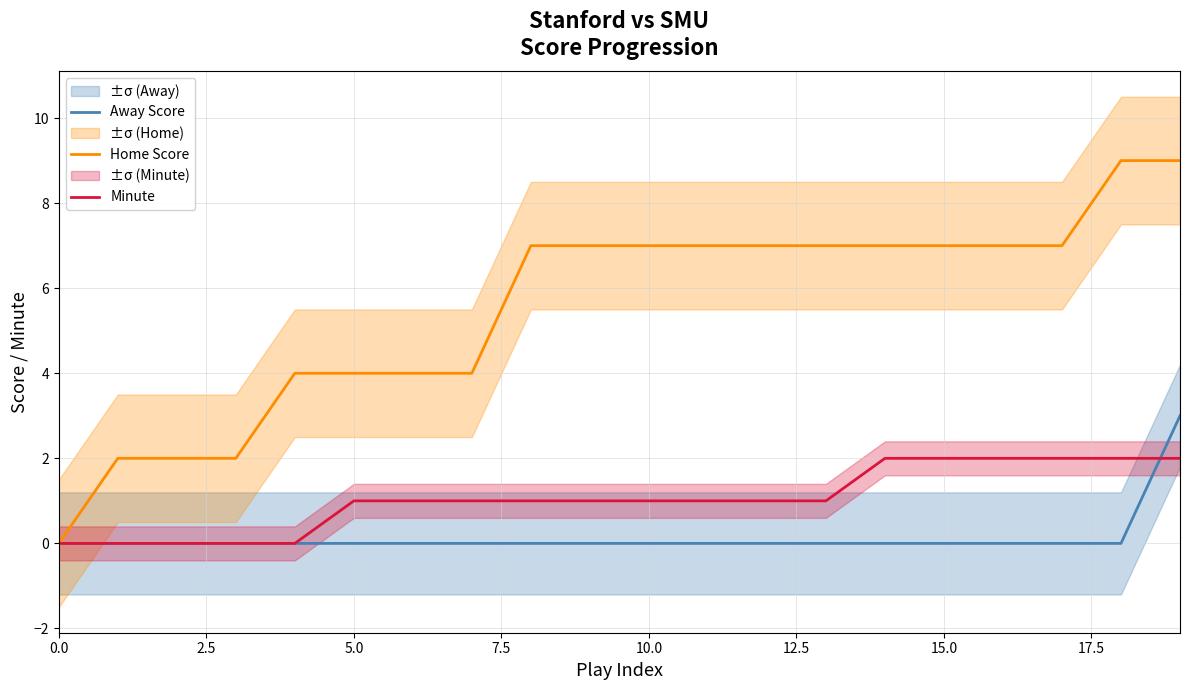

Rank the series by their average value, from highest to lowest.

Home Score, Minute, Away Score